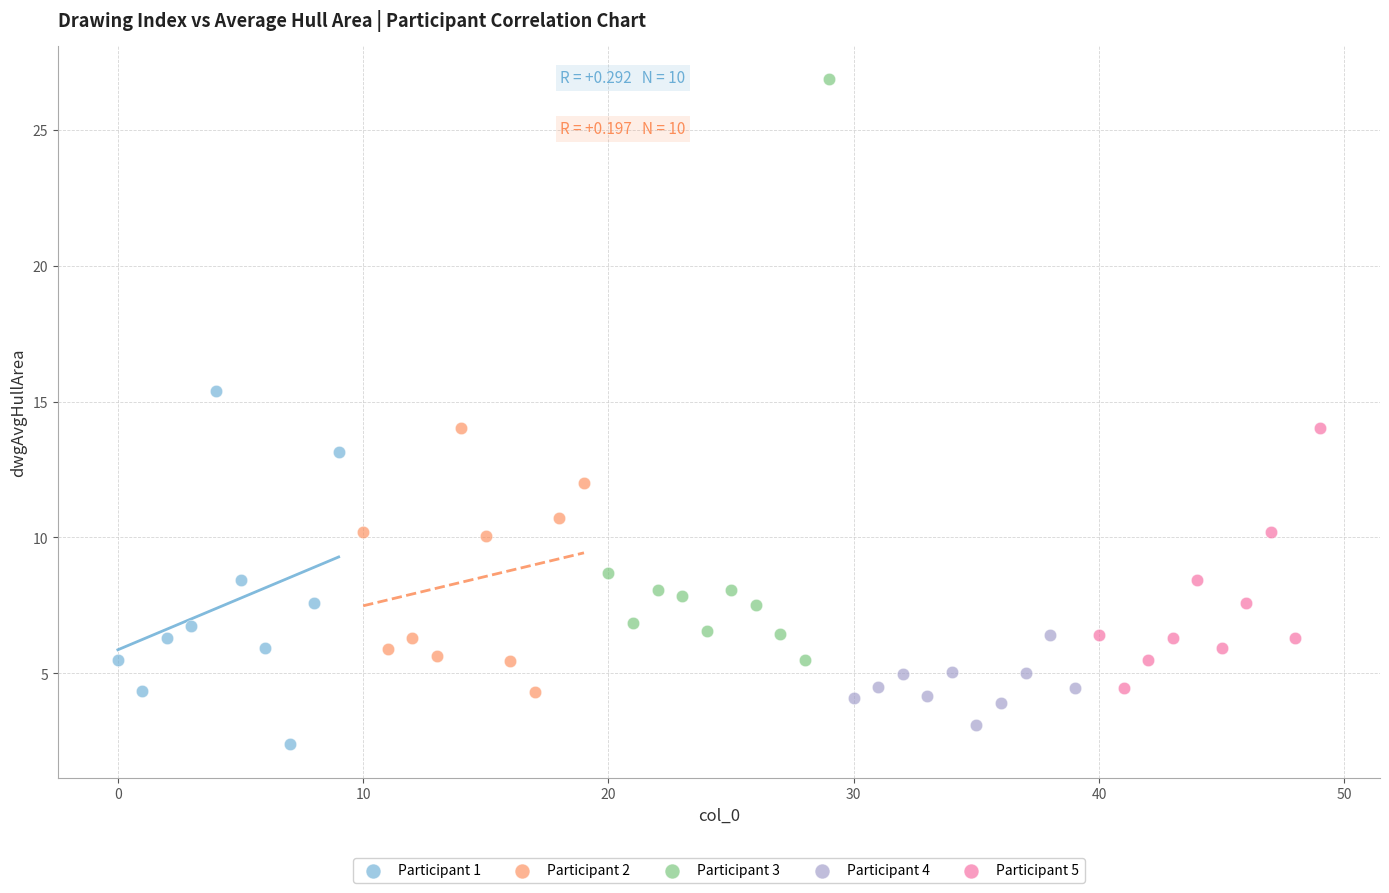

What are all the series names shown in the legend?

Participant 1, Participant 2, Participant 3, Participant 4, Participant 5